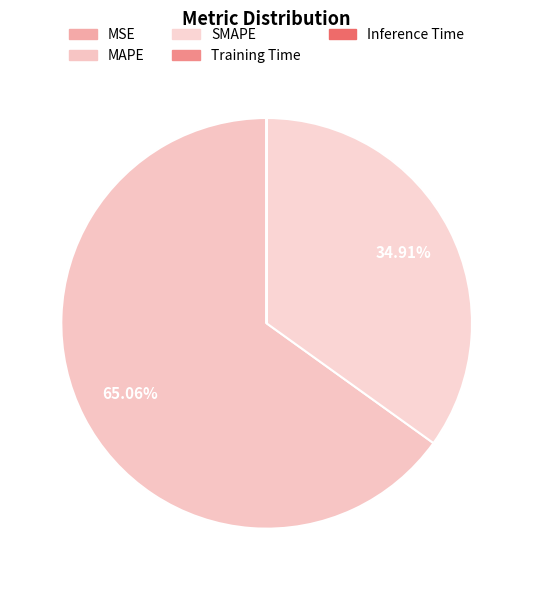

To the nearest percent, what is the average slice percentage?

20%